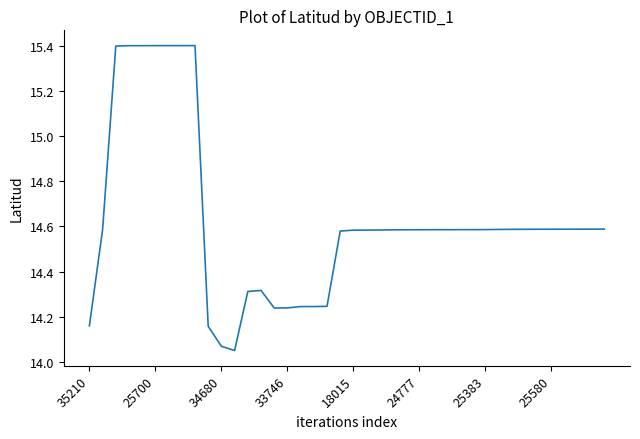

What is the greatest value displayed?

15.4